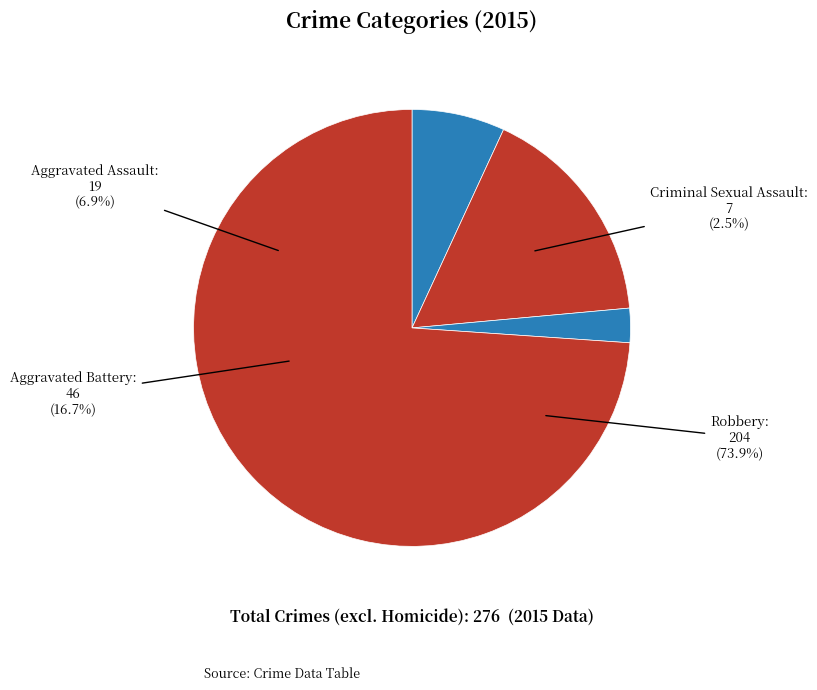

Combined, what portion of the pie is Aggravated Battery and Robbery?

90.6%